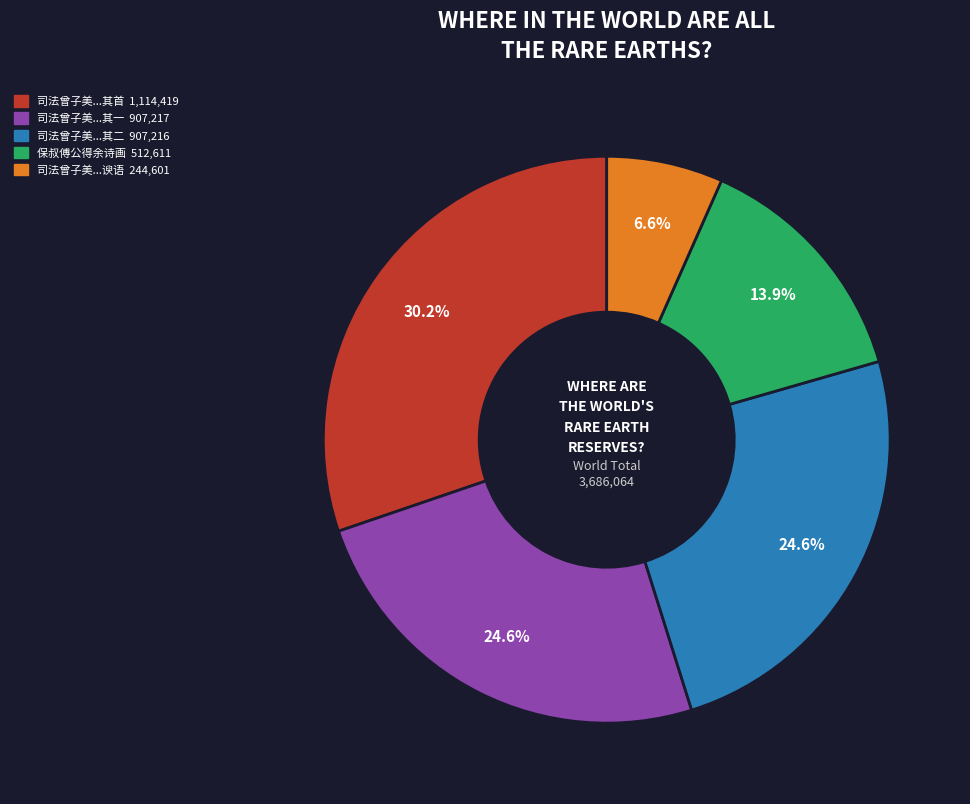

Is there a majority slice in this chart?

No